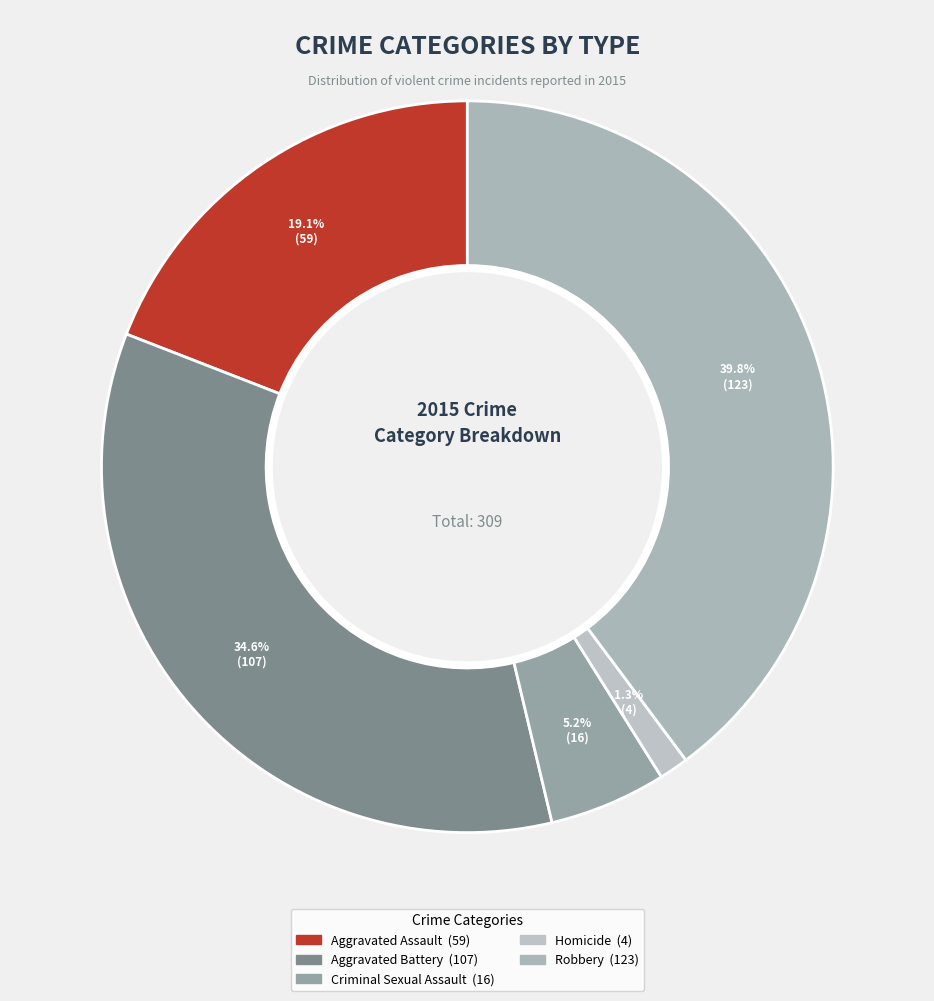

To the nearest percent, what portion does Robbery represent?

40%